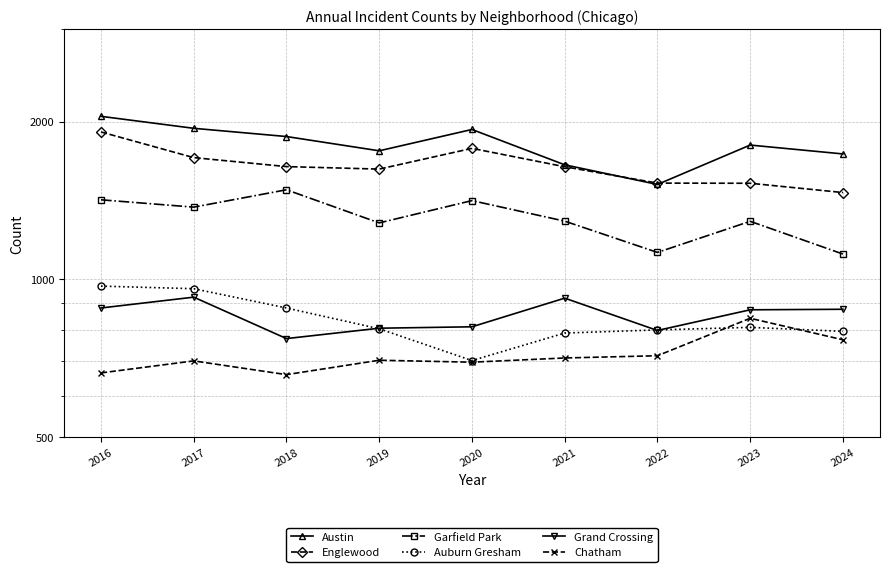

What is the total value across all series at 2023?

7150